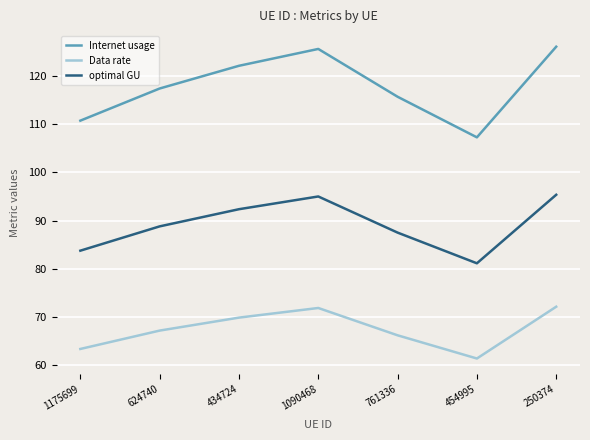

Is the value of Internet usage at 1090468 greater than the value of Data rate at 1090468?

Yes